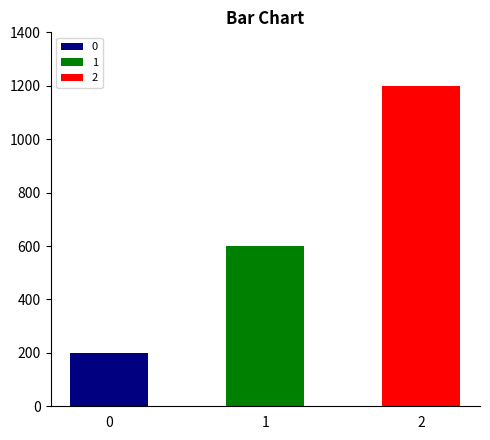

What is the maximum value shown in the chart?

1200